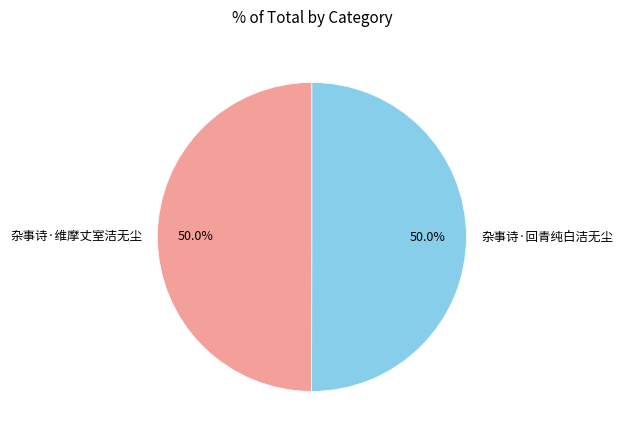

What percentage do 杂事诗·回青纯白洁无尘 and 杂事诗·维摩丈室洁无尘 together represent?

100.0%